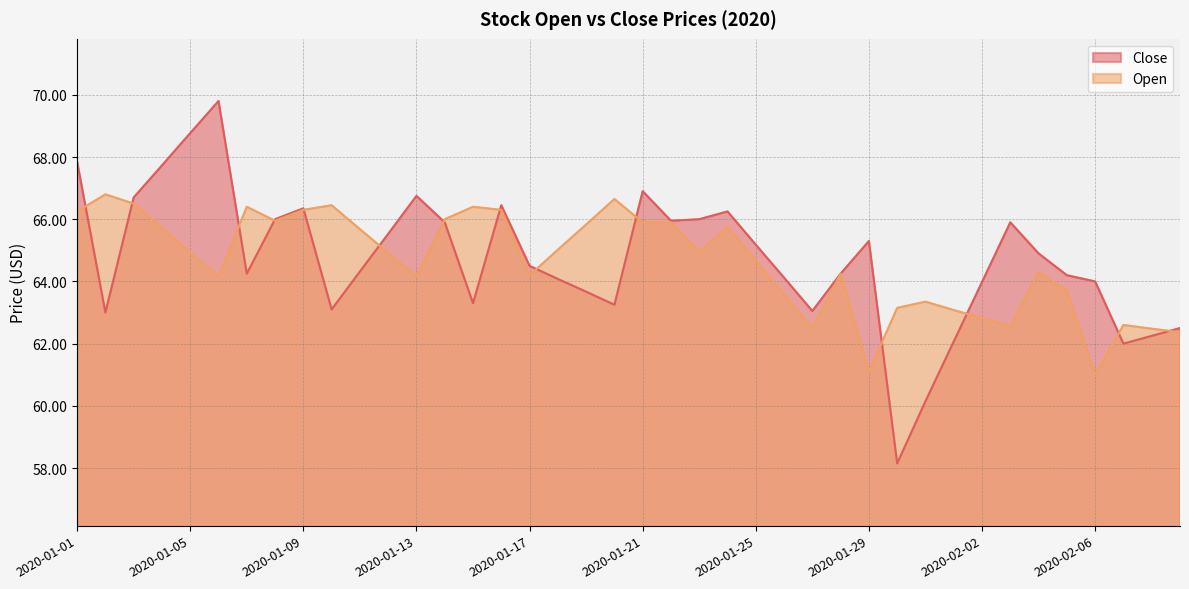

Which has a higher value, 2020-01-13 or 2020-01-17?

2020-01-13